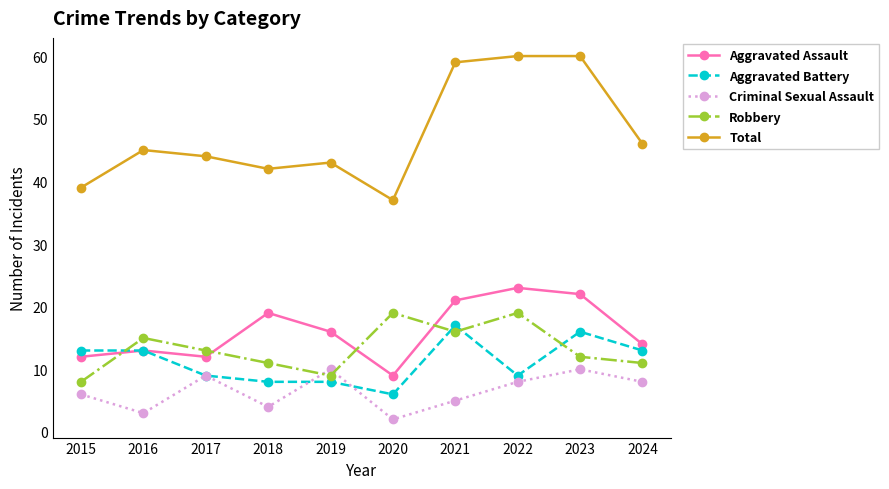

The Aggravated Battery series shows 17 at 2021. True or false?

True